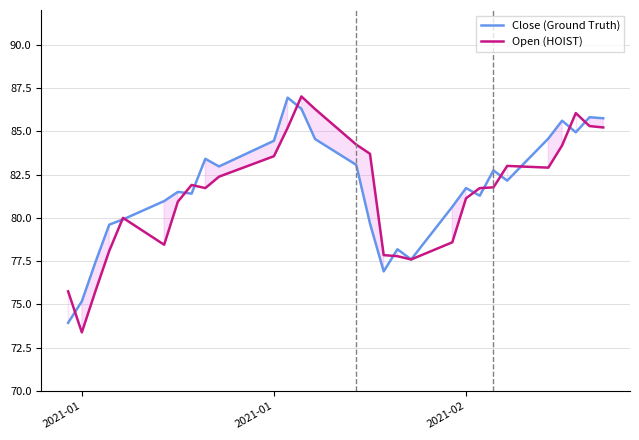

Does the chart display data point markers on the line(s)?

No